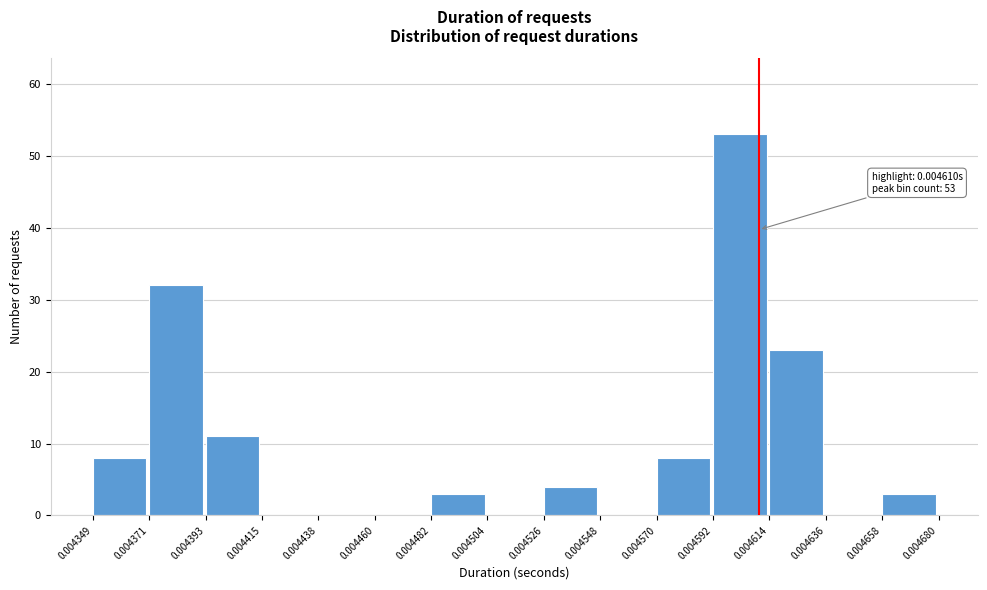

Which range on the x-axis has the tallest bar?

0.004592 to 0.004614